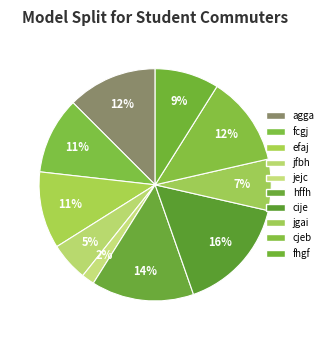

Is there any slice that represents more than half of the pie?

No